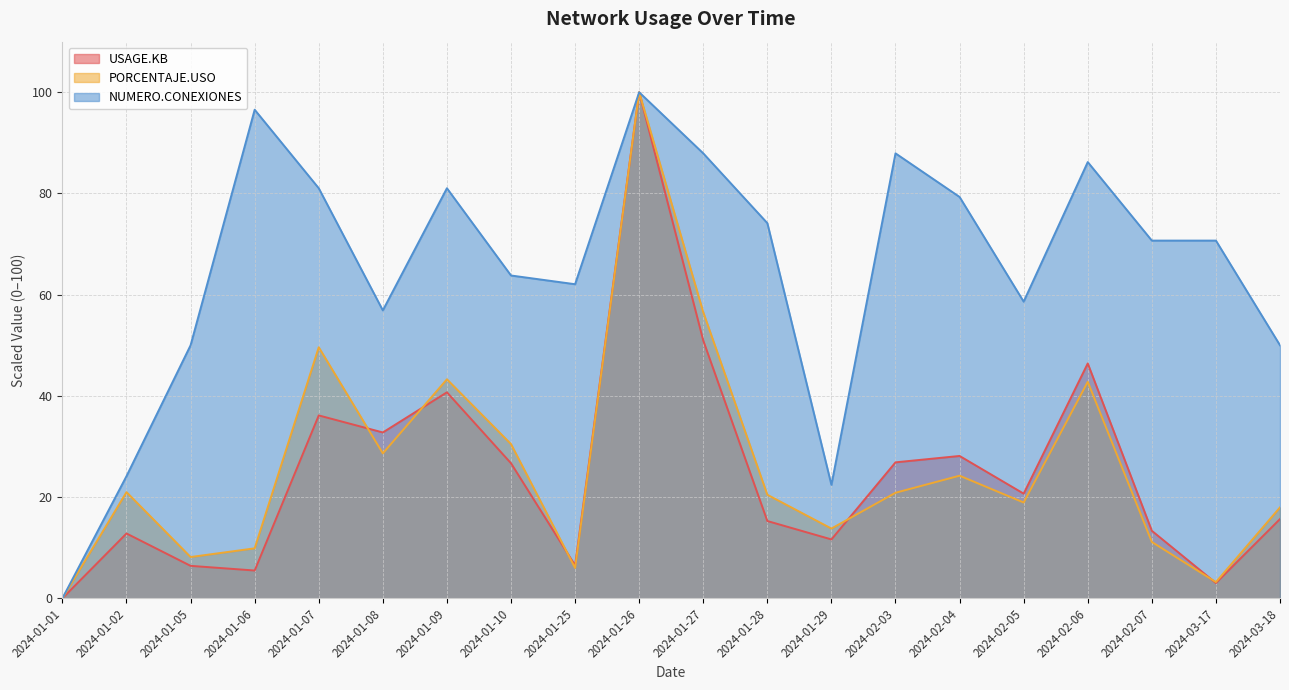

How many data points in NUMERO.CONEXIONES are above 70?

11